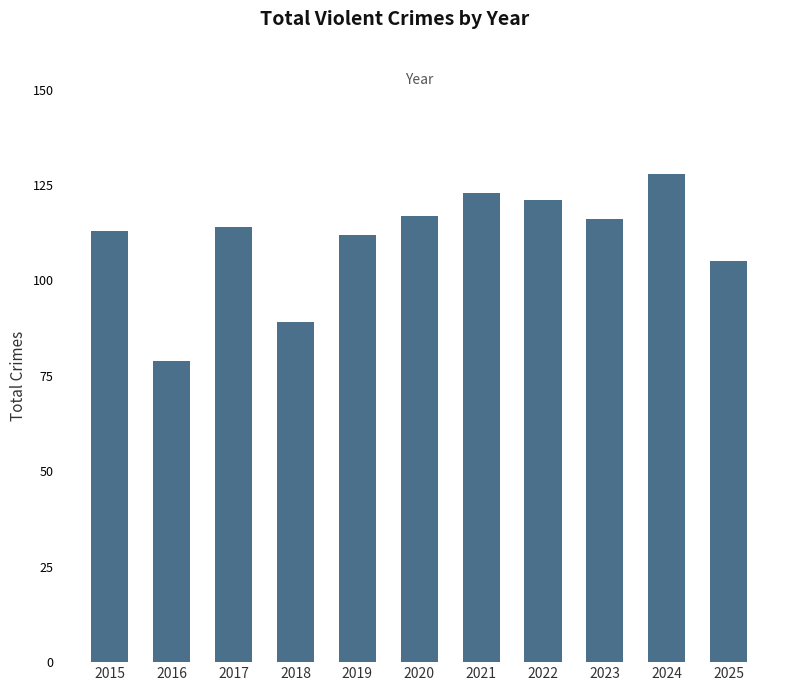

Is it true that the value at 2019 is 59?

False